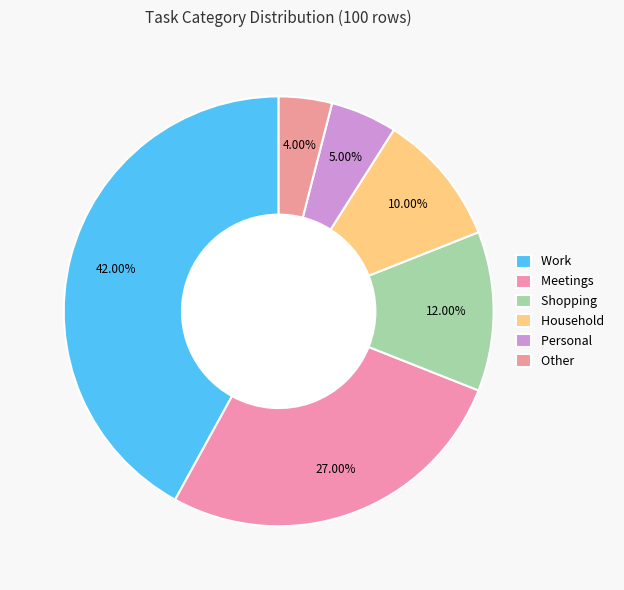

How many slices are in this pie chart?

6